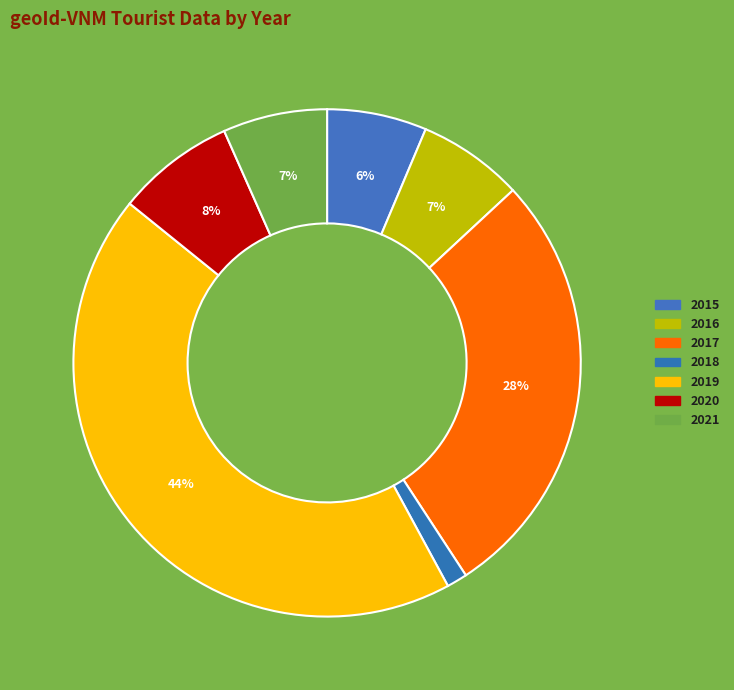

Rank the categories by value from lowest to highest.

2018, 2015, 2021, 2016, 2020, 2017, 2019